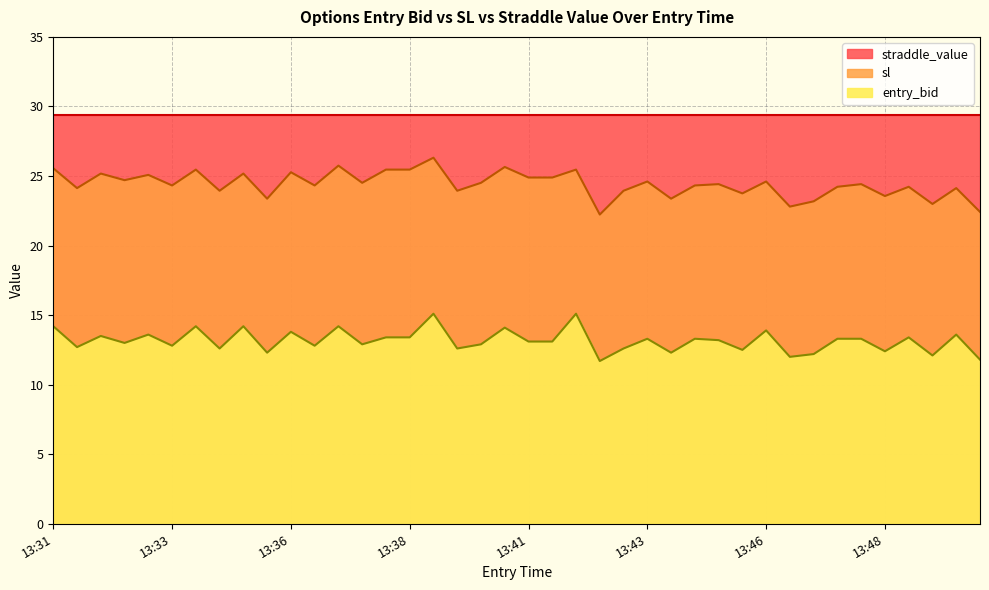

What value does the sl series have at 13:34?

23.9